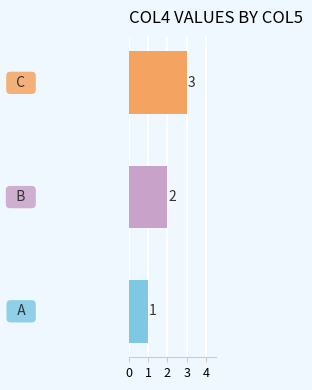

What is the greatest value displayed?

3